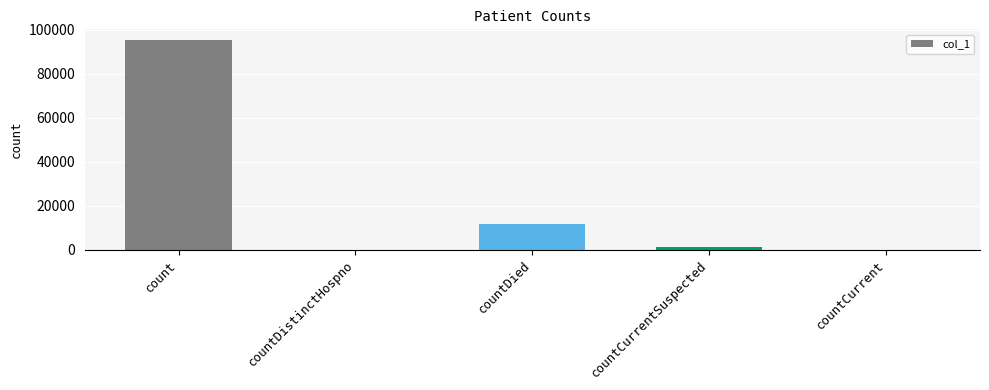

How many data points does each series have?

5